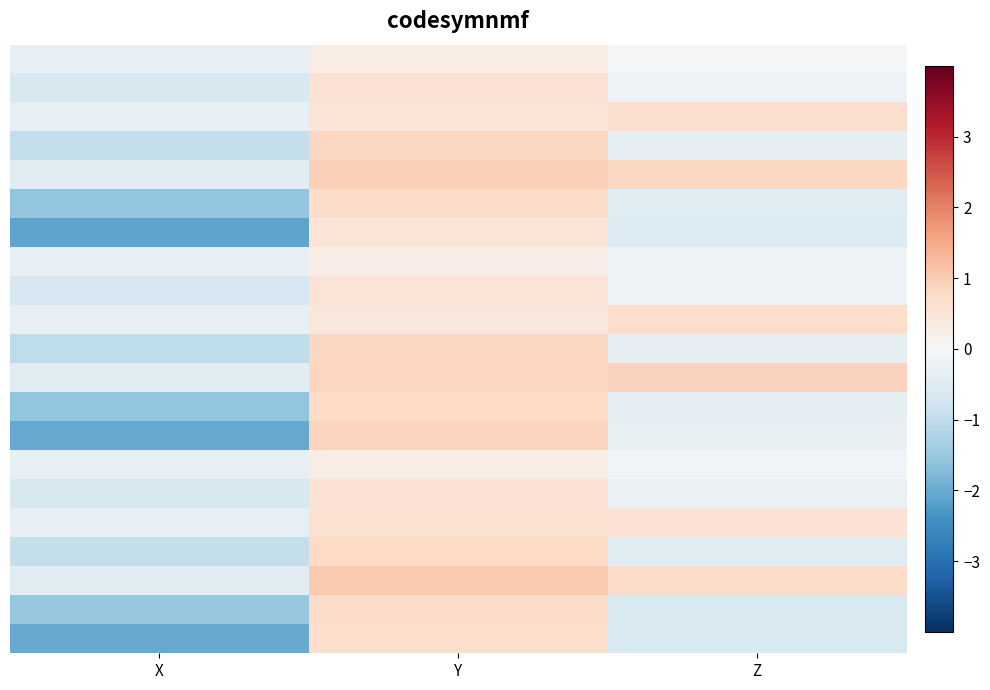

At which category is the sum across all series the highest?

Y